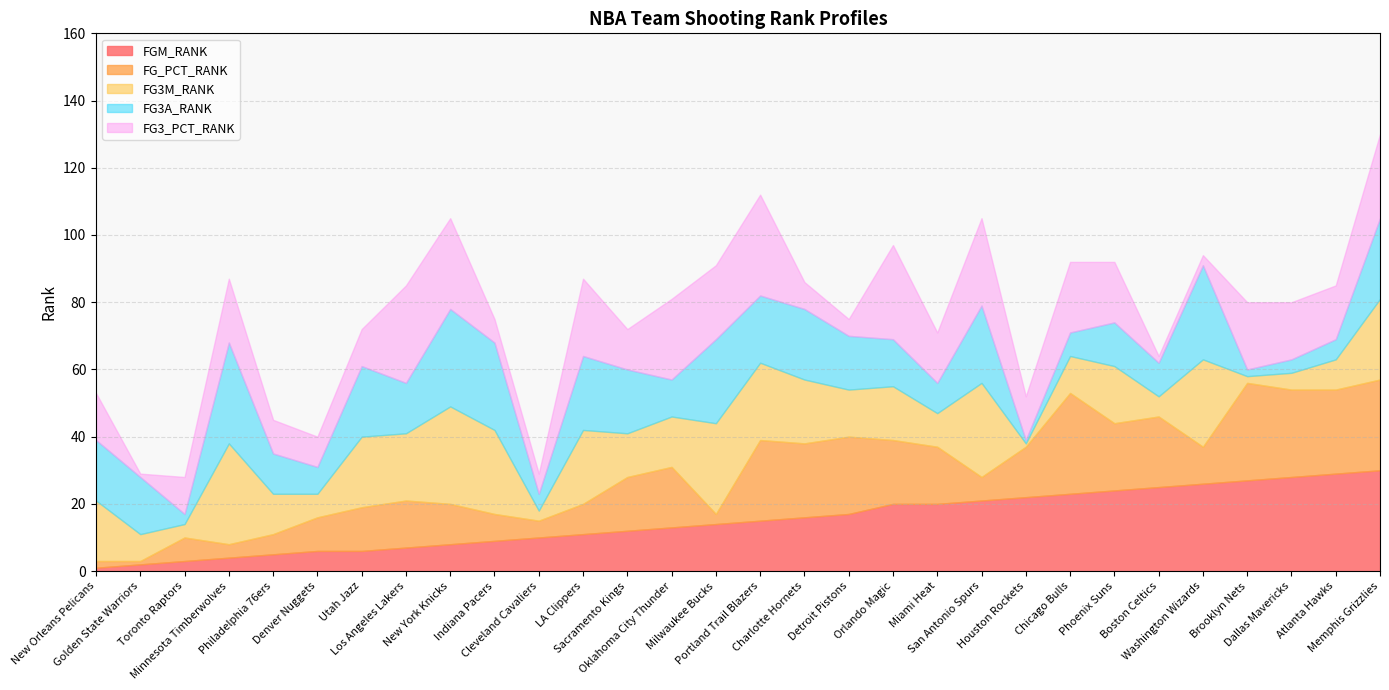

What is the lowest value of the FGM_RANK series?

1